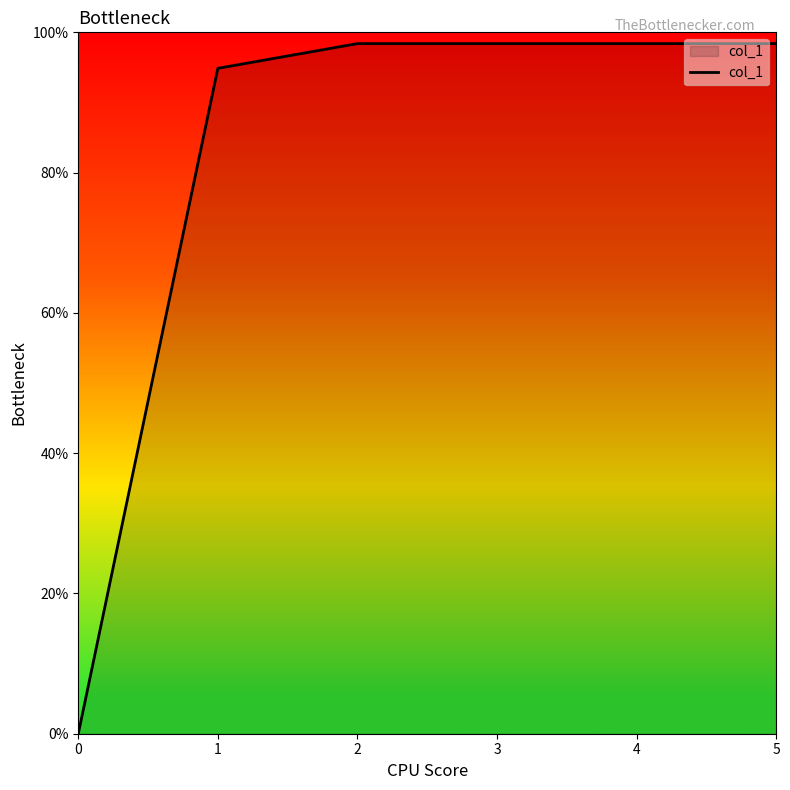

How many lines are shown in the chart?

1